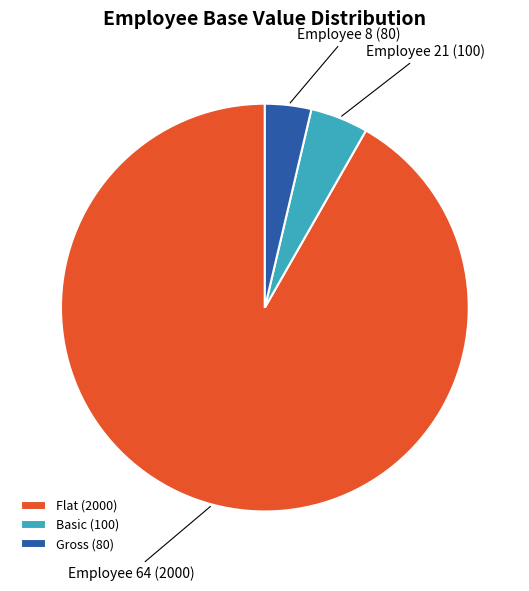

How many slices are in this pie chart?

3